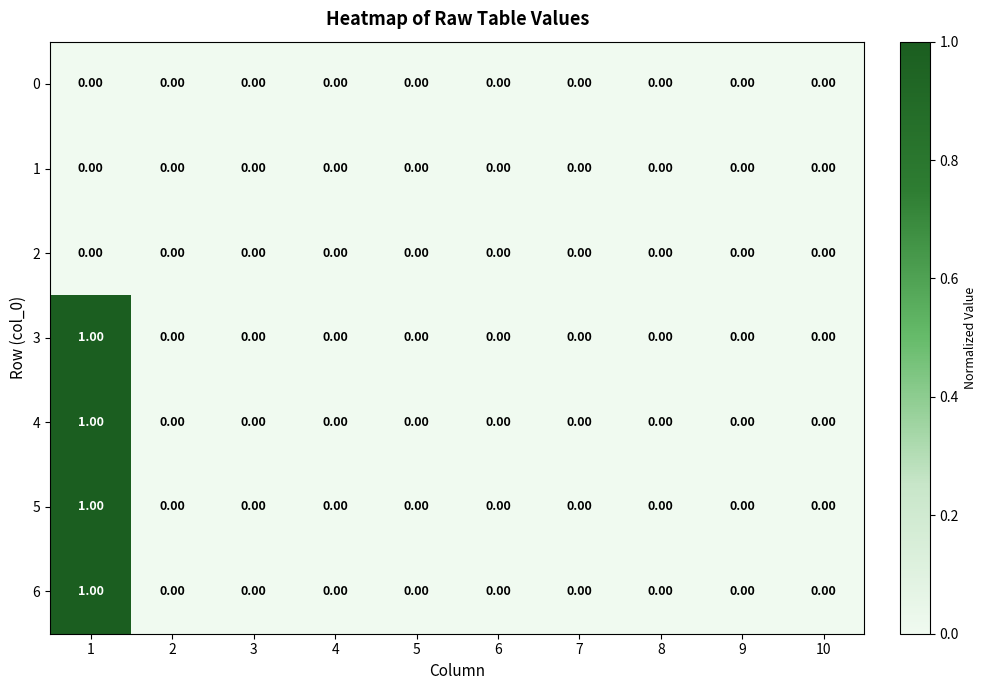

Is the value of 3 at 1 greater than the value of 1 at 1?

Yes